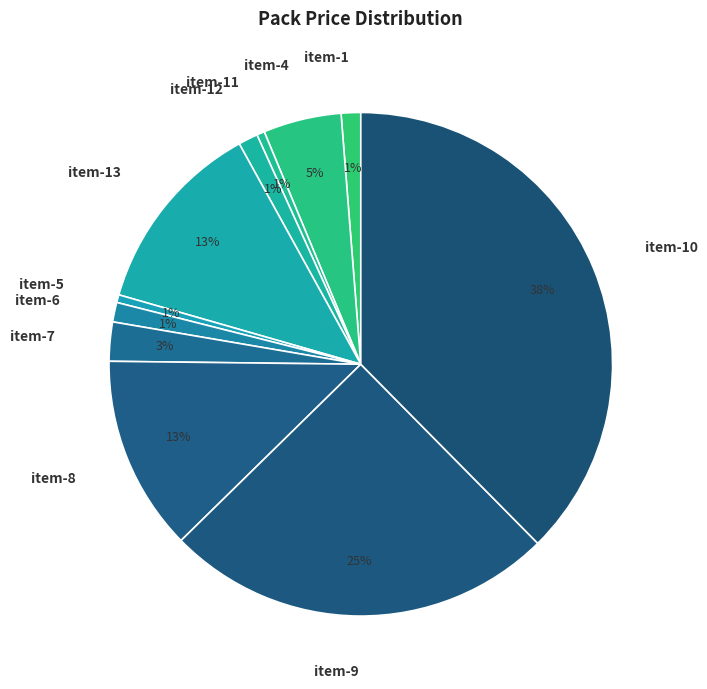

What percentage is the item-5 slice, to the nearest percent?

1%